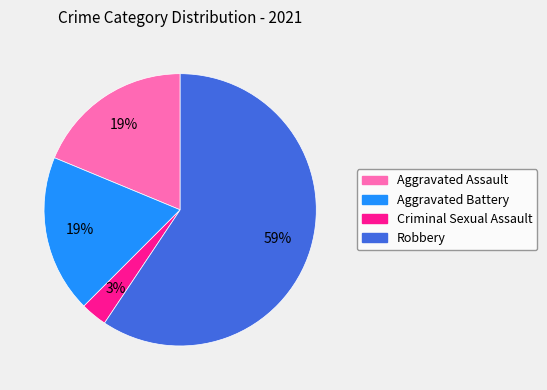

Count the number of slices in the pie.

4